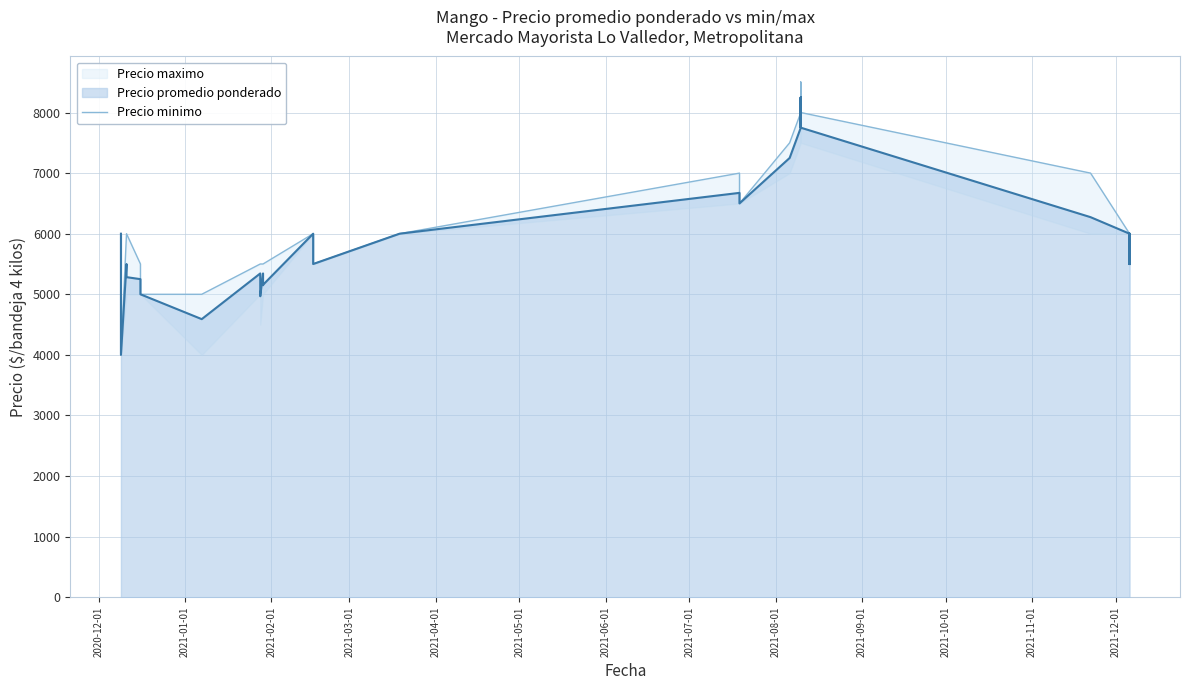

What is the value of the 31st point from the left?

8000